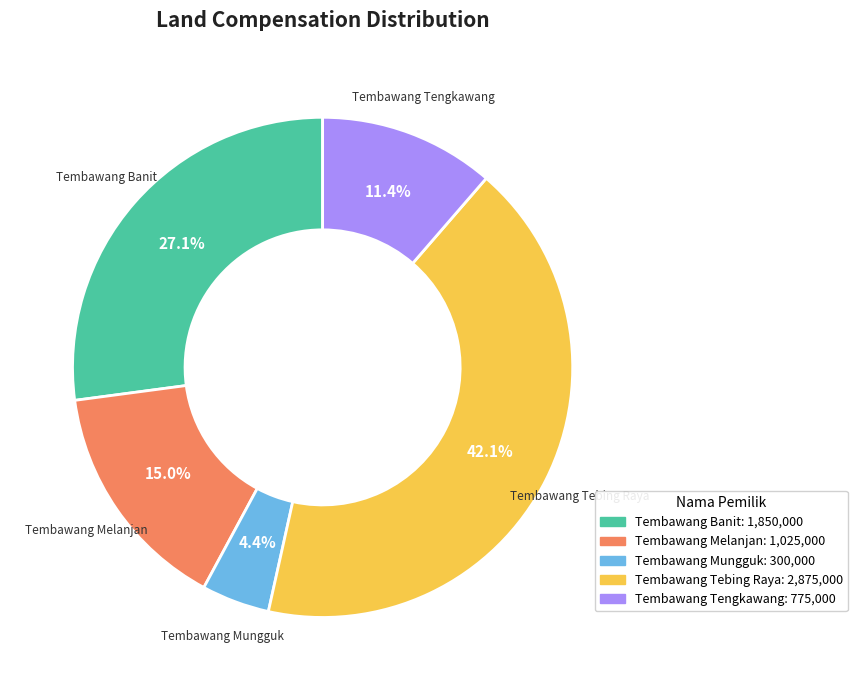

How many segments does this pie chart have?

5